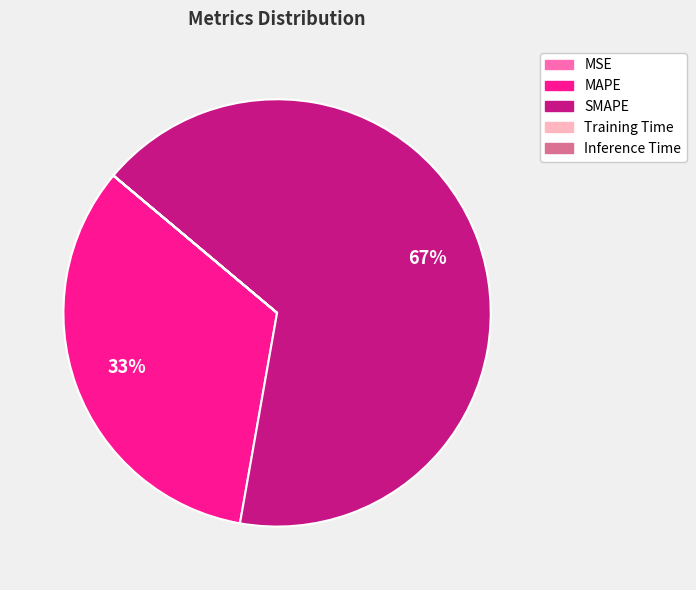

What is the largest slice in the pie chart?

SMAPE